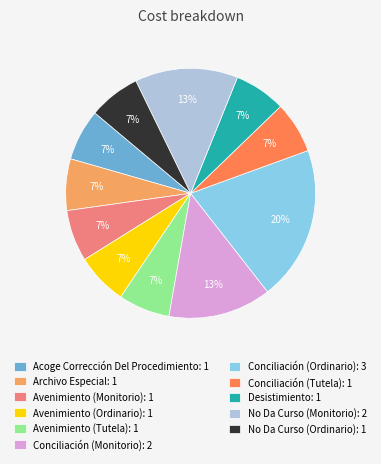

Approximately how many times larger is the value at Desistimiento: 1 compared to Avenimiento (Tutela): 1?

1.0